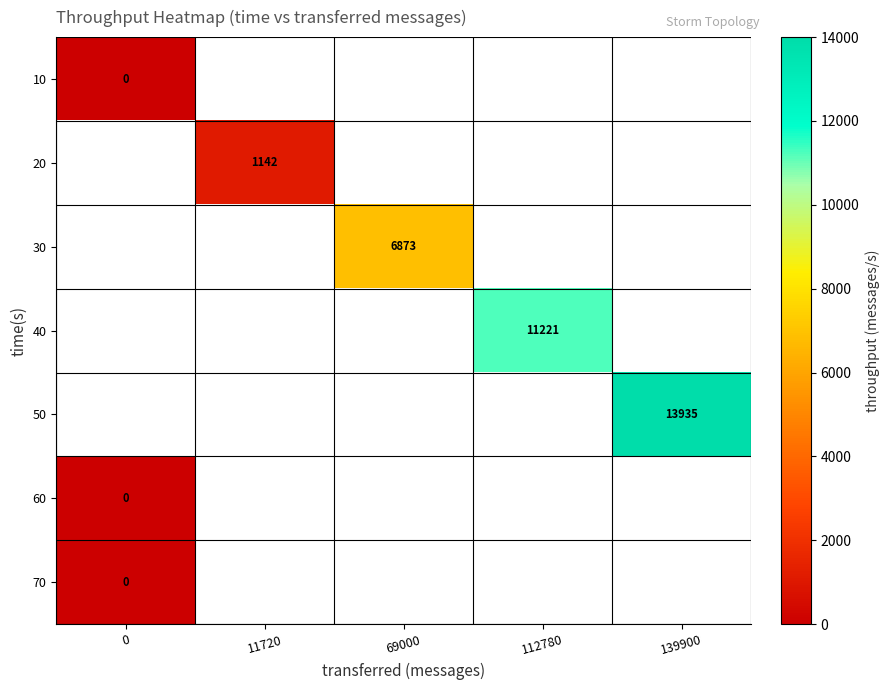

At how many categories does at least one series exceed 12943?

1